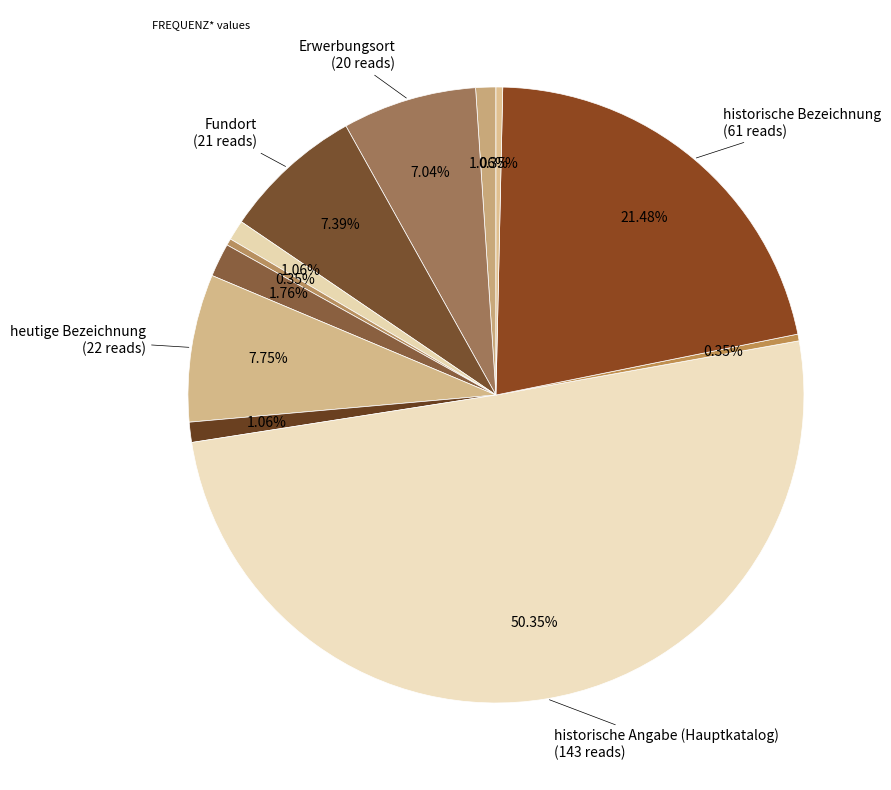

Rank the categories by value from lowest to highest.

Herstellung, historische Angabe (Karteikarte), historischer Ort, Bezug, Grabungsort, heutige Zuordnung, Herstellungsort, Erwerbungsort, Fundort, heutige Bezeichnung, historische Bezeichnung, historische Angabe (Hauptkatalog)